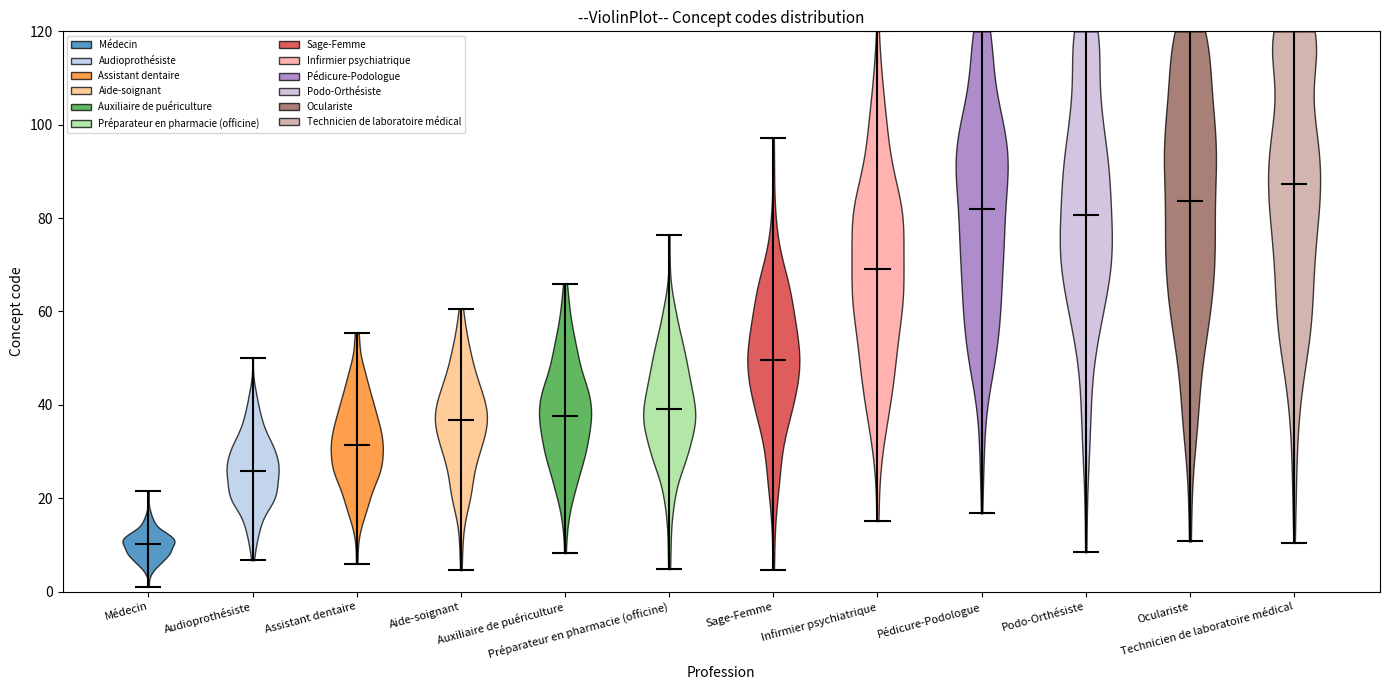

What is the highest point the violin for Technicien de laboratoire médical reaches on the y-axis? The values are not printed on the chart, so give them approximately, as read against the axis.

120